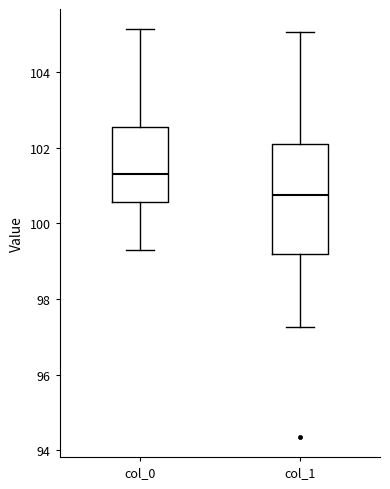

Which box's median line is the highest?

col_0